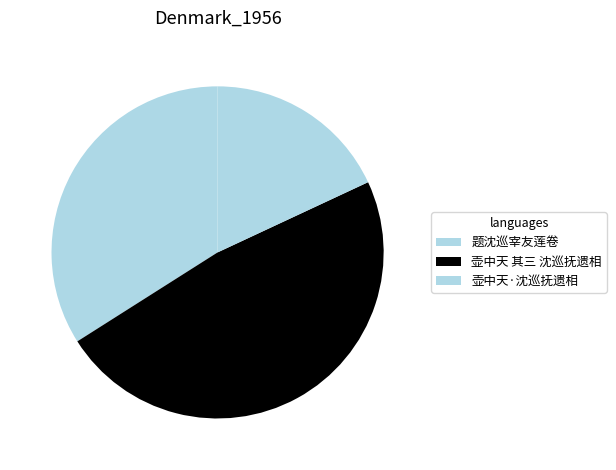

What percentage is NOT represented by 壶中天 其三 沈巡抚遗相?

52.0%